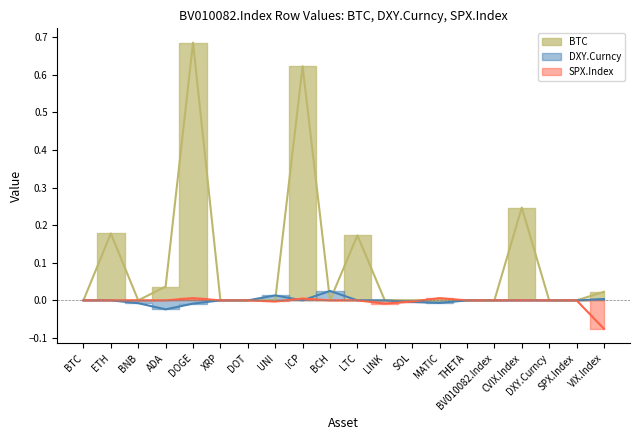

Is the value of SPX.Index_line at BCH greater than the value of DXY.Curncy_line at LTC?

No